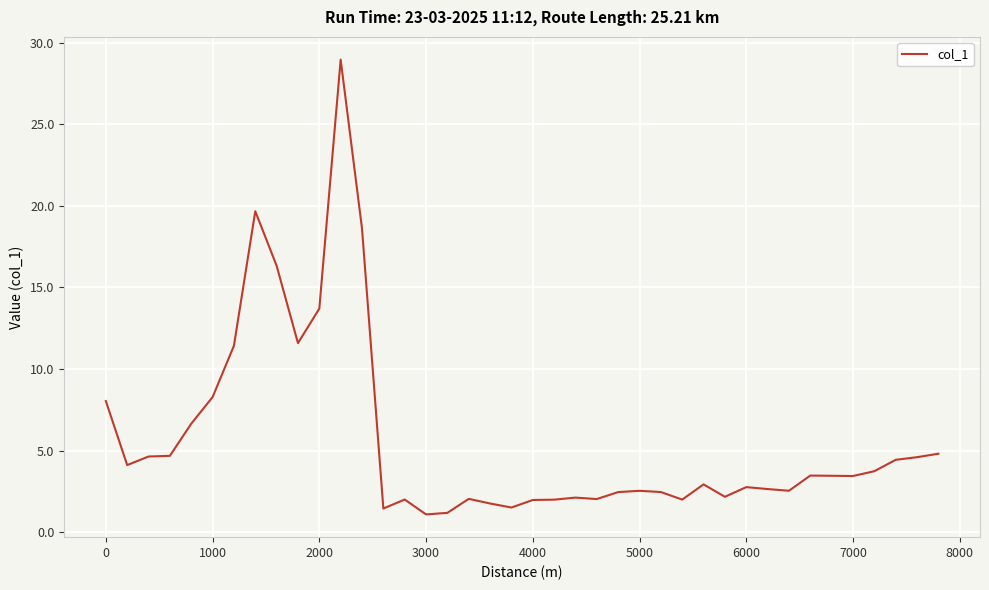

Is this an area chart (filled region under the line)?

No